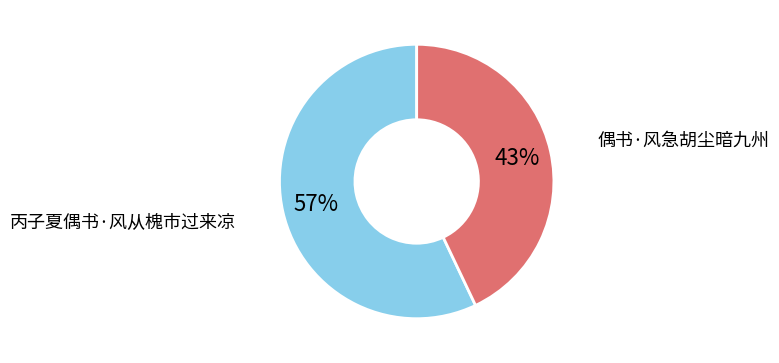

Combined, do 丙子夏偶书·风从槐市过来凉 and 偶书·风急胡尘暗九州 account for over 50%?

Yes